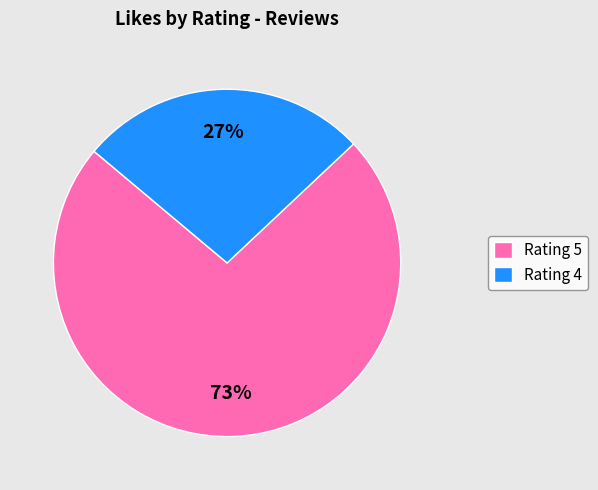

Between Rating 4 and Rating 5, which is larger?

Rating 5